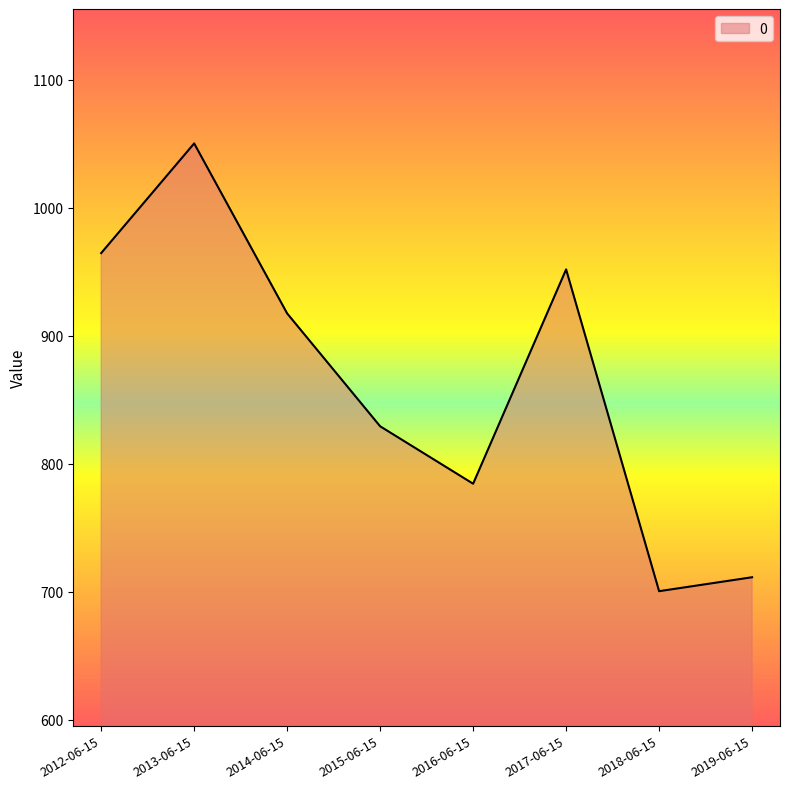

How many categories are shown in the chart?

8